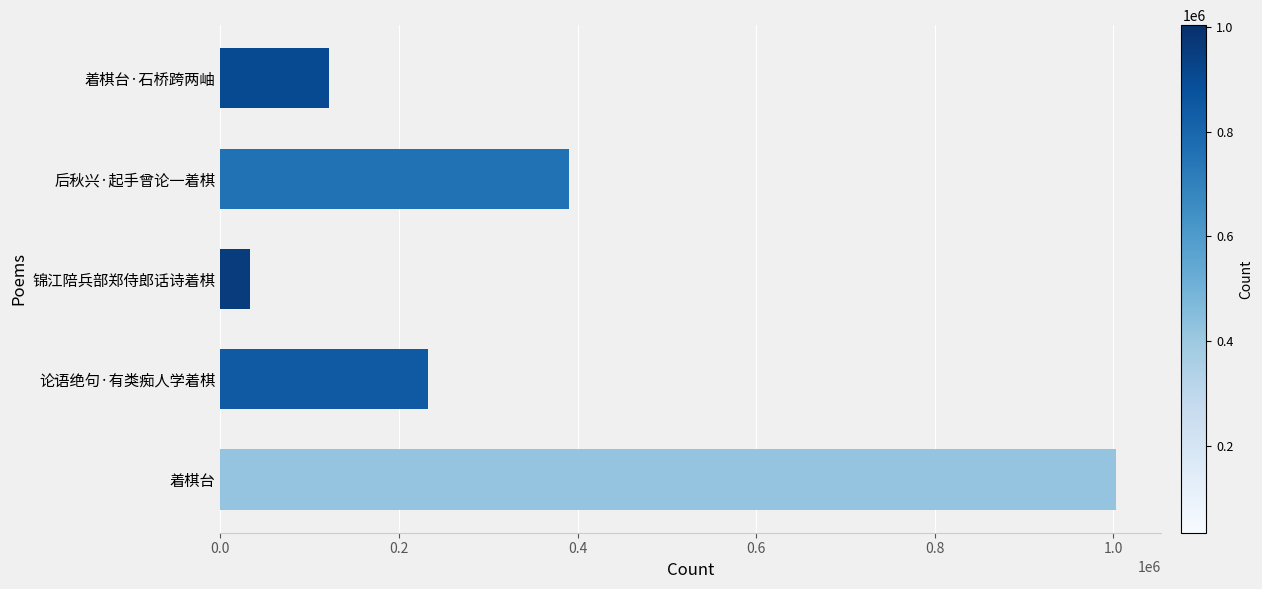

What is the change in value from 后秋兴·起手曾论一着棋 to 着棋台·石桥跨两岫?

-268703